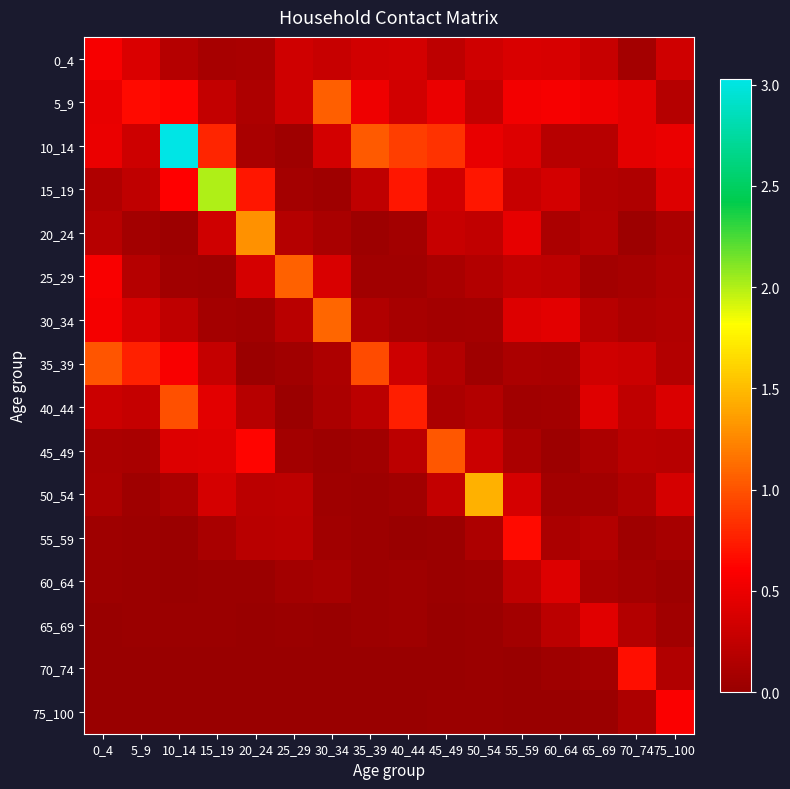

Reading right to left, what are all the values shown in this chart?

0_4: 75_100=0.3	70_74=0.1	65_69=0.3	60_64=0.4	55_59=0.4	50_54=0.3	45_49=0.2	40_44=0.4	35_39=0.3	30_34=0.3	25_29=0.3	20_24=0.1	15_19=0.1	10_14=0.2	5_9=0.4	0_4=0.6
5_9: 75_100=0.2	70_74=0.5	65_69=0.5	60_64=0.6	55_59=0.5	50_54=0.2	45_49=0.5	40_44=0.3	35_39=0.5	30_34=1.1	25_29=0.3	20_24=0.1	15_19=0.3	10_14=0.6	5_9=0.7	0_4=0.5
10_14: 75_100=0.5	70_74=0.5	65_69=0.2	60_64=0.2	55_59=0.4	50_54=0.5	45_49=0.8	40_44=0.9	35_39=1.0	30_34=0.4	25_29=0.0	20_24=0.1	15_19=0.8	10_14=3.0	5_9=0.3	0_4=0.5
15_19: 75_100=0.4	70_74=0.1	65_69=0.2	60_64=0.3	55_59=0.3	50_54=0.7	45_49=0.3	40_44=0.7	35_39=0.2	30_34=0.0	25_29=0.1	20_24=0.7	15_19=2.0	10_14=0.6	5_9=0.2	0_4=0.1
20_24: 75_100=0.1	70_74=0.0	65_69=0.2	60_64=0.1	55_59=0.5	50_54=0.2	45_49=0.3	40_44=0.1	35_39=0.0	30_34=0.1	25_29=0.2	20_24=1.3	15_19=0.3	10_14=0.0	5_9=0.1	0_4=0.2
25_29: 75_100=0.1	70_74=0.1	65_69=0.1	60_64=0.2	55_59=0.2	50_54=0.2	45_49=0.1	40_44=0.1	35_39=0.1	30_34=0.4	25_29=1.1	20_24=0.4	15_19=0.0	10_14=0.1	5_9=0.2	0_4=0.6
30_34: 75_100=0.2	70_74=0.1	65_69=0.2	60_64=0.4	55_59=0.4	50_54=0.1	45_49=0.1	40_44=0.1	35_39=0.1	30_34=1.1	25_29=0.2	20_24=0.0	15_19=0.1	10_14=0.2	5_9=0.4	0_4=0.6
35_39: 75_100=0.2	70_74=0.3	65_69=0.3	60_64=0.1	55_59=0.1	50_54=0.0	45_49=0.2	40_44=0.3	35_39=1.0	30_34=0.1	25_29=0.1	20_24=0.0	15_19=0.3	10_14=0.6	5_9=0.8	0_4=1.0
40_44: 75_100=0.4	70_74=0.2	65_69=0.4	60_64=0.1	55_59=0.1	50_54=0.2	45_49=0.1	40_44=0.7	35_39=0.2	30_34=0.1	25_29=0.0	20_24=0.2	15_19=0.4	10_14=1.0	5_9=0.3	0_4=0.3
45_49: 75_100=0.2	70_74=0.2	65_69=0.1	60_64=0.0	55_59=0.1	50_54=0.3	45_49=1.0	40_44=0.2	35_39=0.1	30_34=0.0	25_29=0.1	20_24=0.6	15_19=0.4	10_14=0.4	5_9=0.1	0_4=0.1
50_54: 75_100=0.4	70_74=0.1	65_69=0.1	60_64=0.1	55_59=0.4	50_54=1.4	45_49=0.3	40_44=0.1	35_39=0.0	30_34=0.0	25_29=0.2	20_24=0.2	15_19=0.4	10_14=0.1	5_9=0.0	0_4=0.1
55_59: 75_100=0.1	70_74=0.0	65_69=0.2	60_64=0.1	55_59=0.7	50_54=0.1	45_49=0.0	40_44=0.0	35_39=0.0	30_34=0.0	25_29=0.2	20_24=0.2	15_19=0.1	10_14=0.0	5_9=0.0	0_4=0.0
60_64: 75_100=0.0	70_74=0.1	65_69=0.1	60_64=0.4	55_59=0.2	50_54=0.0	45_49=0.0	40_44=0.0	35_39=0.0	30_34=0.1	25_29=0.1	20_24=0.0	15_19=0.0	10_14=0.0	5_9=0.0	0_4=0.0
65_69: 75_100=0.0	70_74=0.2	65_69=0.4	60_64=0.2	55_59=0.1	50_54=0.0	45_49=0.0	40_44=0.0	35_39=0.0	30_34=0.0	25_29=0.0	20_24=0.0	15_19=0.0	10_14=0.0	5_9=0.0	0_4=0.0
70_74: 75_100=0.1	70_74=0.7	65_69=0.1	60_64=0.0	55_59=0.0	50_54=0.0	45_49=0.0	40_44=0.0	35_39=0.0	30_34=0.0	25_29=0.0	20_24=0.0	15_19=0.0	10_14=0.0	5_9=0.0	0_4=0.0
75_100: 75_100=0.6	70_74=0.1	65_69=0.0	60_64=0.0	55_59=0.0	50_54=0.0	45_49=0.0	40_44=0.0	35_39=0.0	30_34=0.0	25_29=0.0	20_24=0.0	15_19=0.0	10_14=0.0	5_9=0.0	0_4=0.0